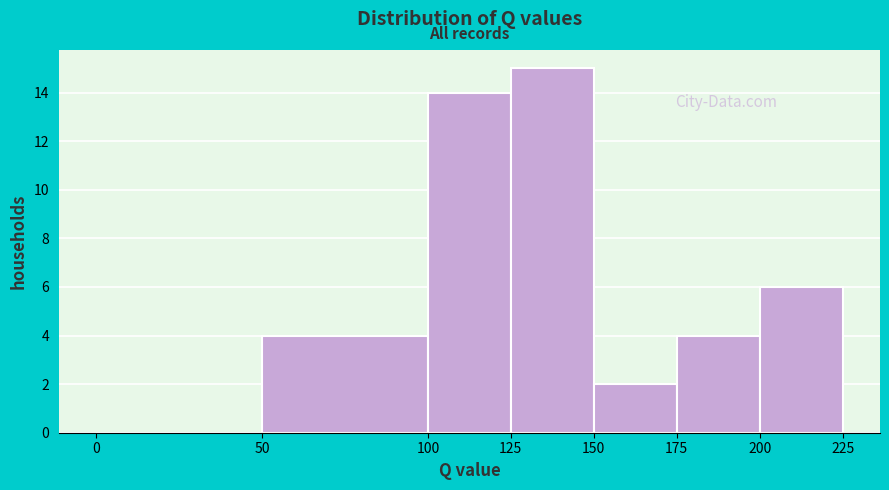

What is the height of the bar covering 150 to 175 on the x-axis? The values are not printed on the chart, so give them approximately, as read against the axis.

2